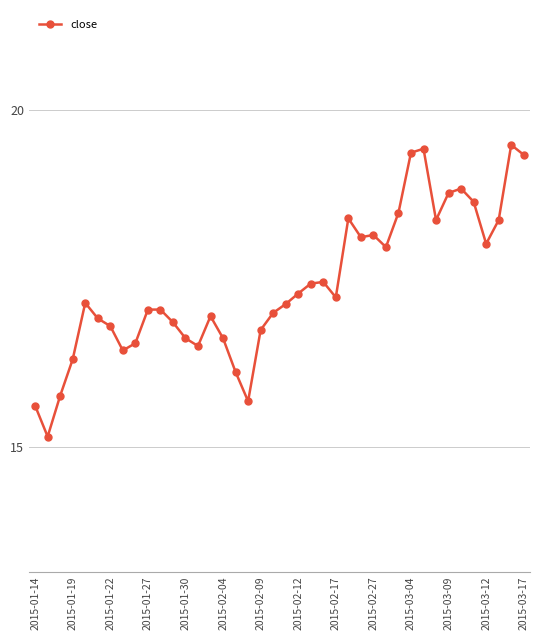

What is the average value?

17.4